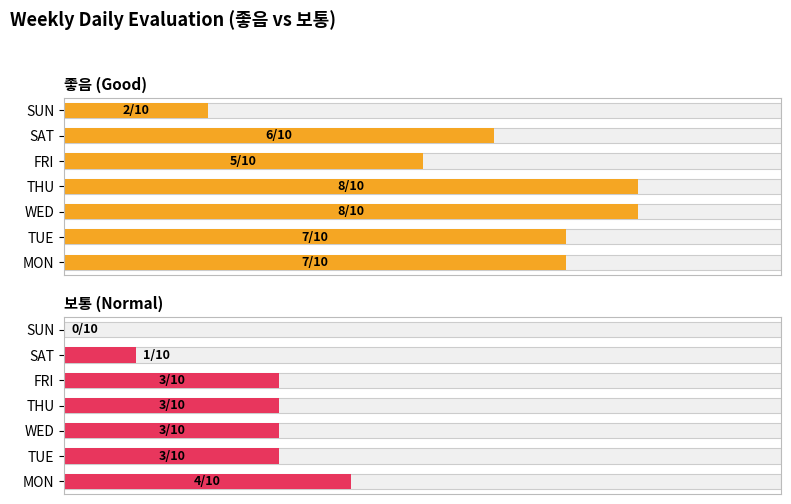

Which series changed the most between MON and SUN?

좋음 (Good)